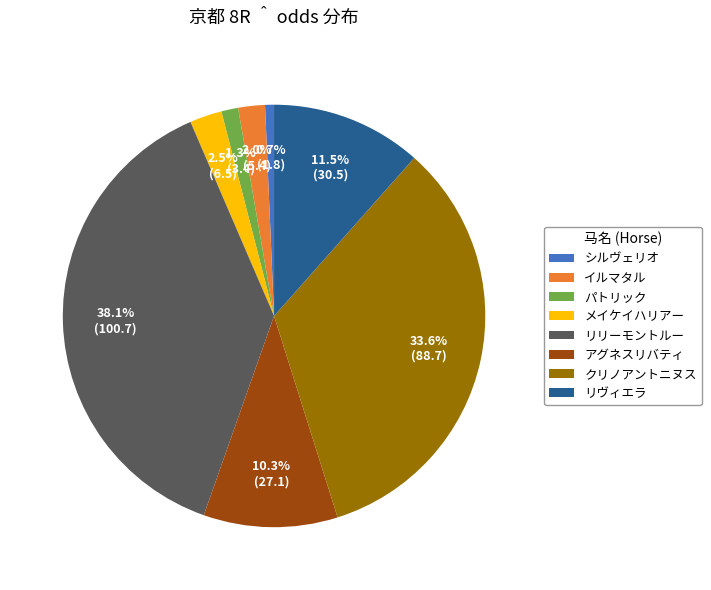

Is it true that クリノアントニヌス is 34% of the pie?

True